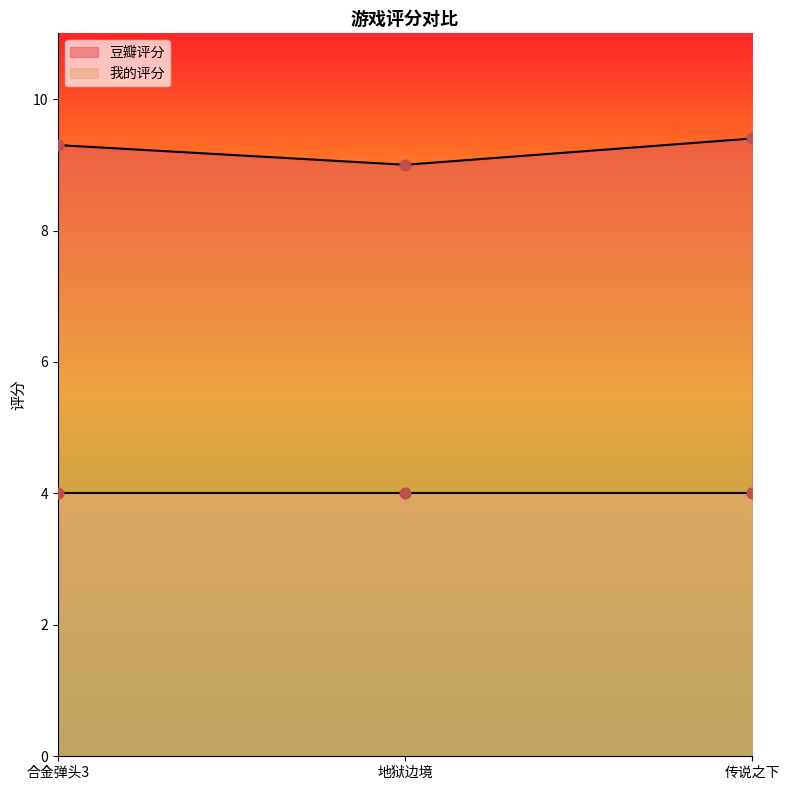

Which has a higher value, 合金弹头3 or 地狱边境?

合金弹头3